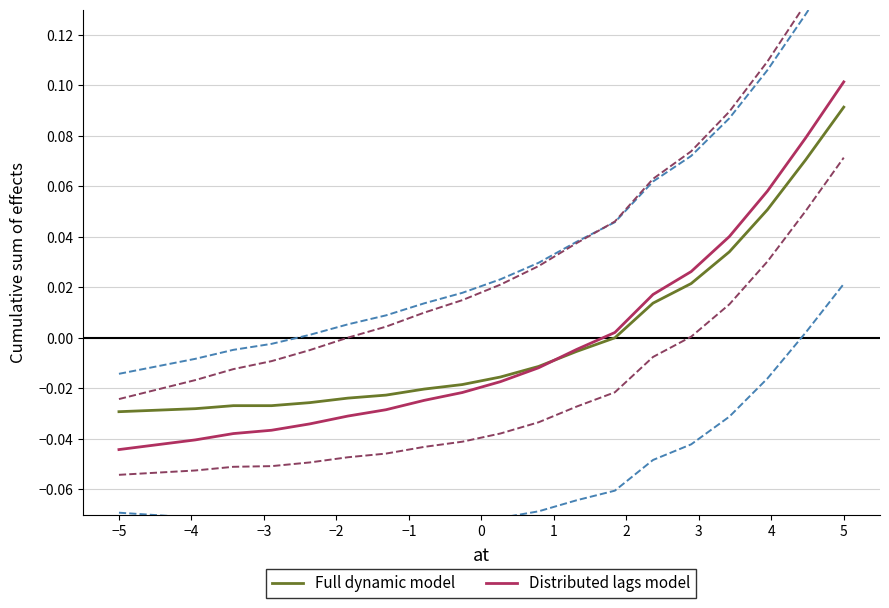

What is the maximum value shown in the chart?

0.1